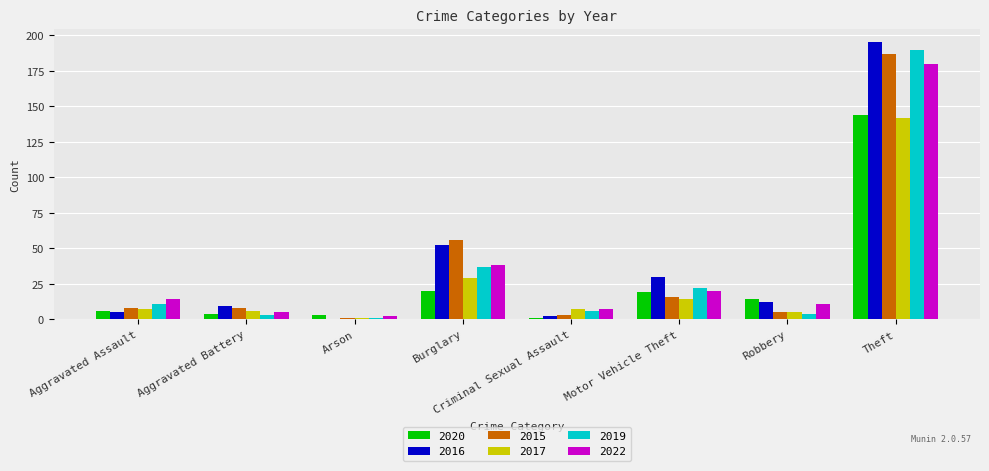

How many series are shown in this chart?

6